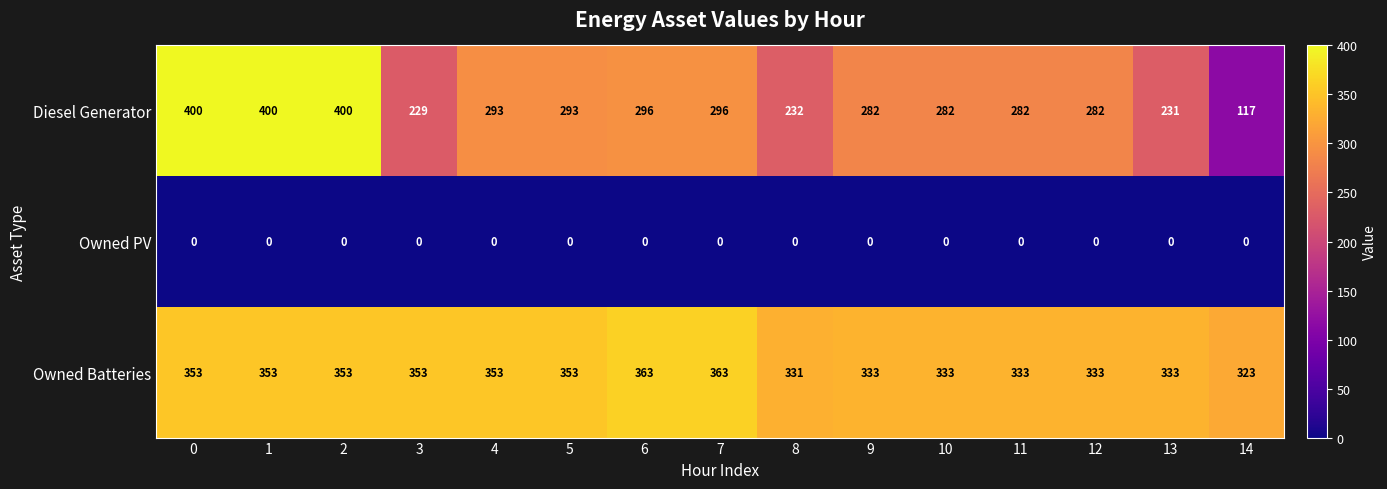

What is the sum of all Diesel Generator values?

4315